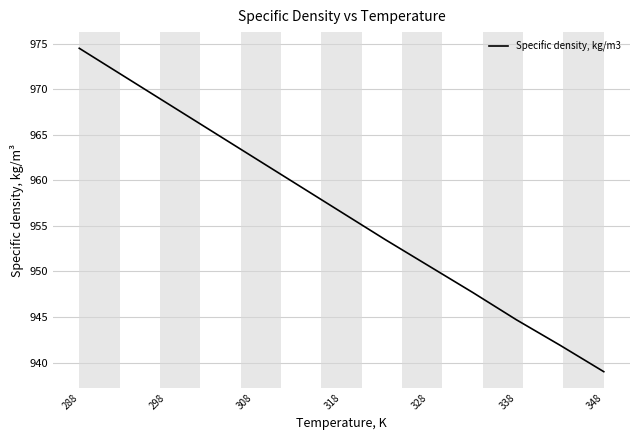

What is the difference between the maximum and minimum values?

35.5